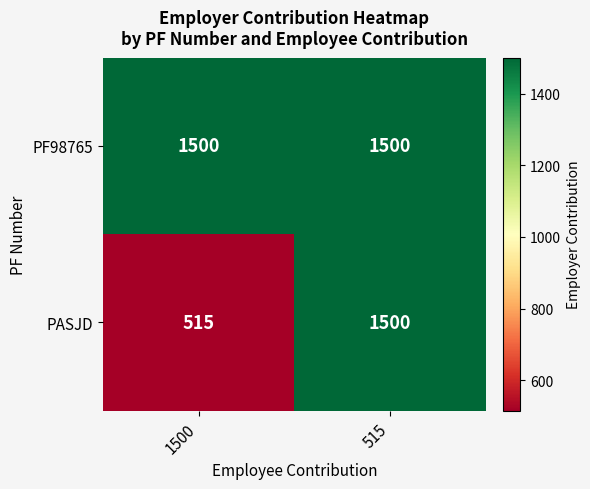

The PASJD series shows 2342 at 515. True or false?

False